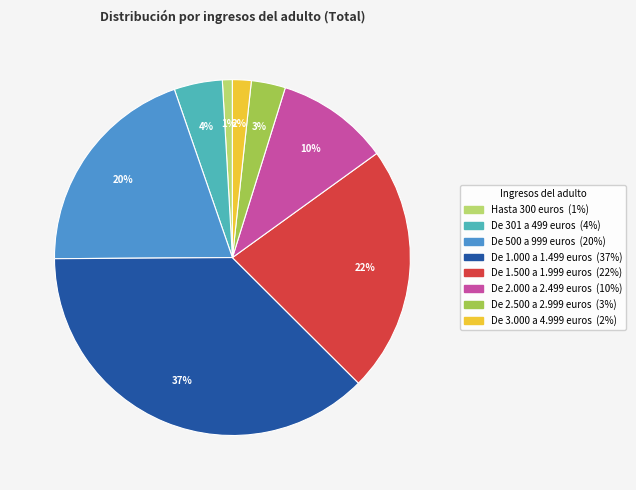

Is there any slice that represents more than half of the pie?

No